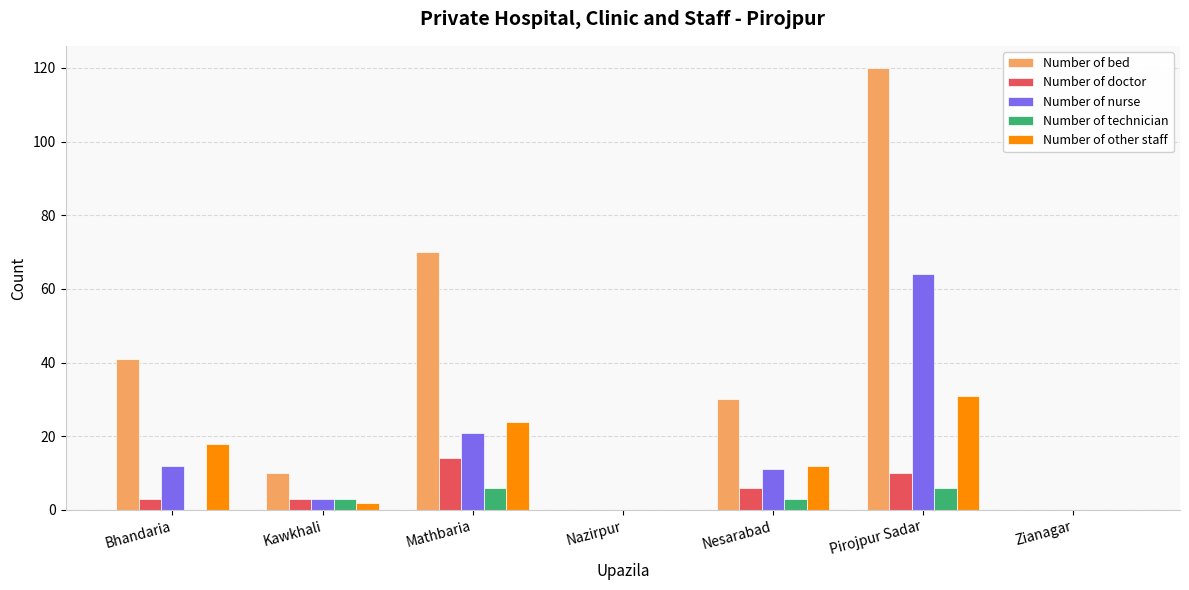

Reading left to right, extract all data points from this chart.

Number of bed: Bhandaria=41	Kawkhali=10	Mathbaria=70	Nazirpur=0	Nesarabad=30	Pirojpur Sadar=120	Zianagar=0
Number of doctor: Bhandaria=3	Kawkhali=3	Mathbaria=14	Nazirpur=0	Nesarabad=6	Pirojpur Sadar=10	Zianagar=0
Number of nurse: Bhandaria=12	Kawkhali=3	Mathbaria=21	Nazirpur=0	Nesarabad=11	Pirojpur Sadar=64	Zianagar=0
Number of technician: Bhandaria=0	Kawkhali=3	Mathbaria=6	Nazirpur=0	Nesarabad=3	Pirojpur Sadar=6	Zianagar=0
Number of other staff: Bhandaria=18	Kawkhali=2	Mathbaria=24	Nazirpur=0	Nesarabad=12	Pirojpur Sadar=31	Zianagar=0